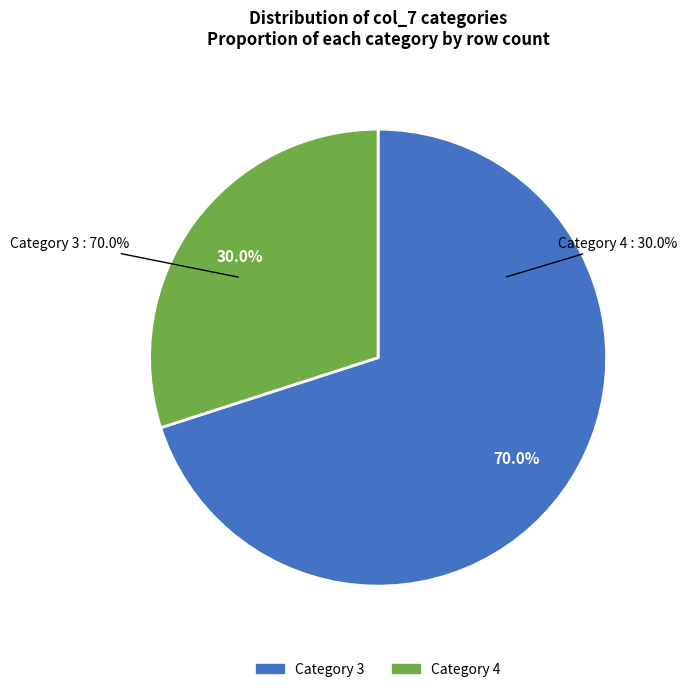

What is the largest slice in the pie chart?

3